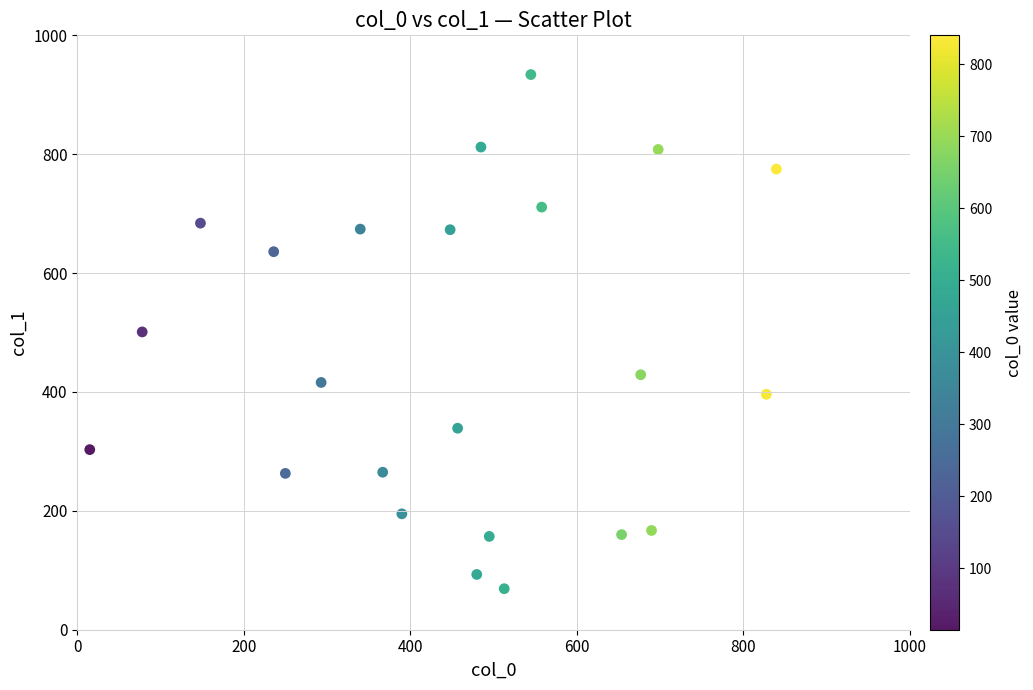

What is the range of Y values (max minus min)?

865